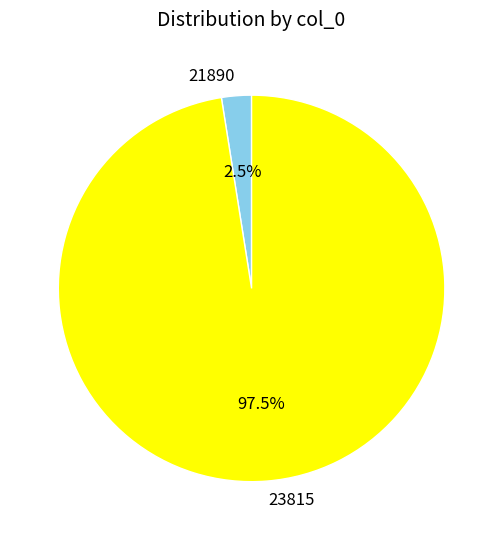

Rank the categories by value from highest to lowest.

23815, 21890